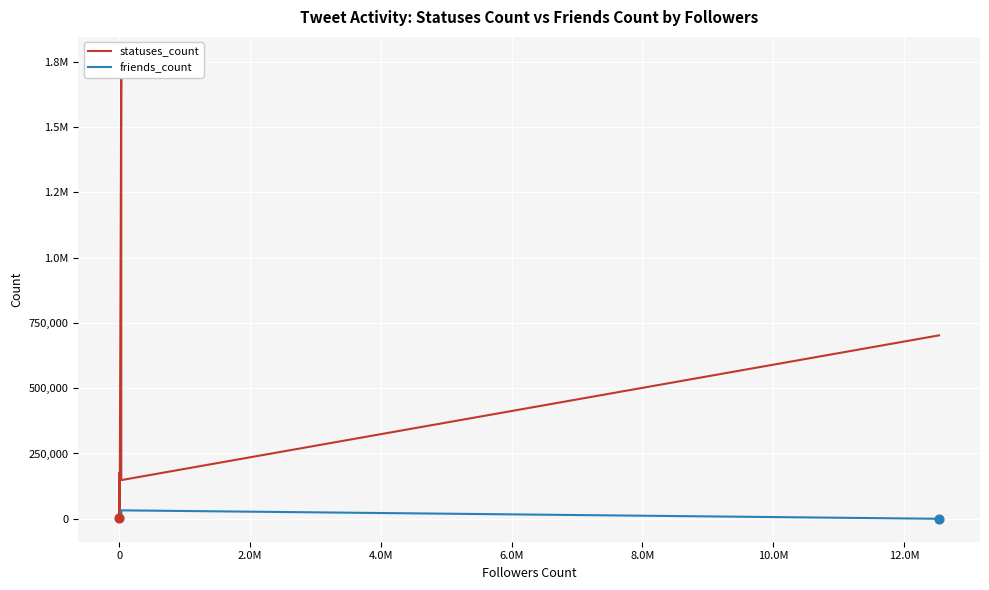

Which series has the largest total across all categories?

statuses_count